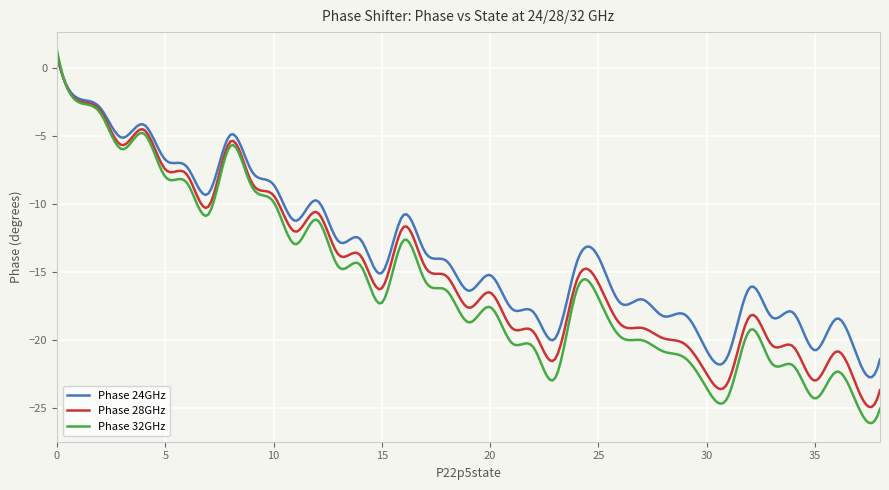

What is the greatest value displayed?

1.3